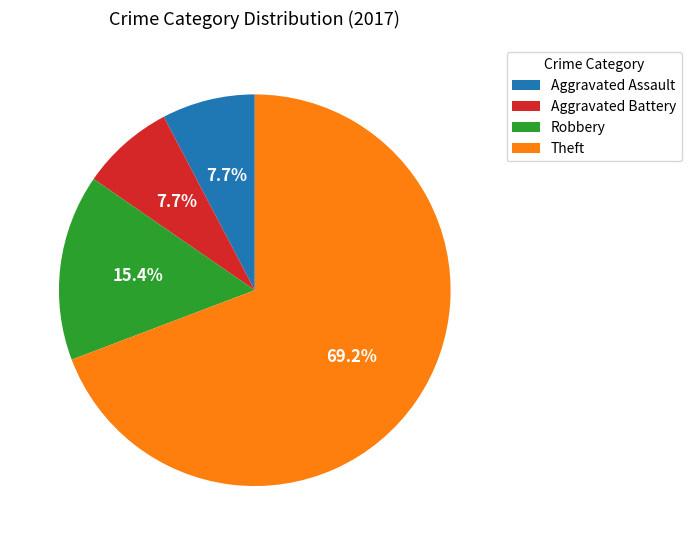

How many segments does this pie chart have?

4